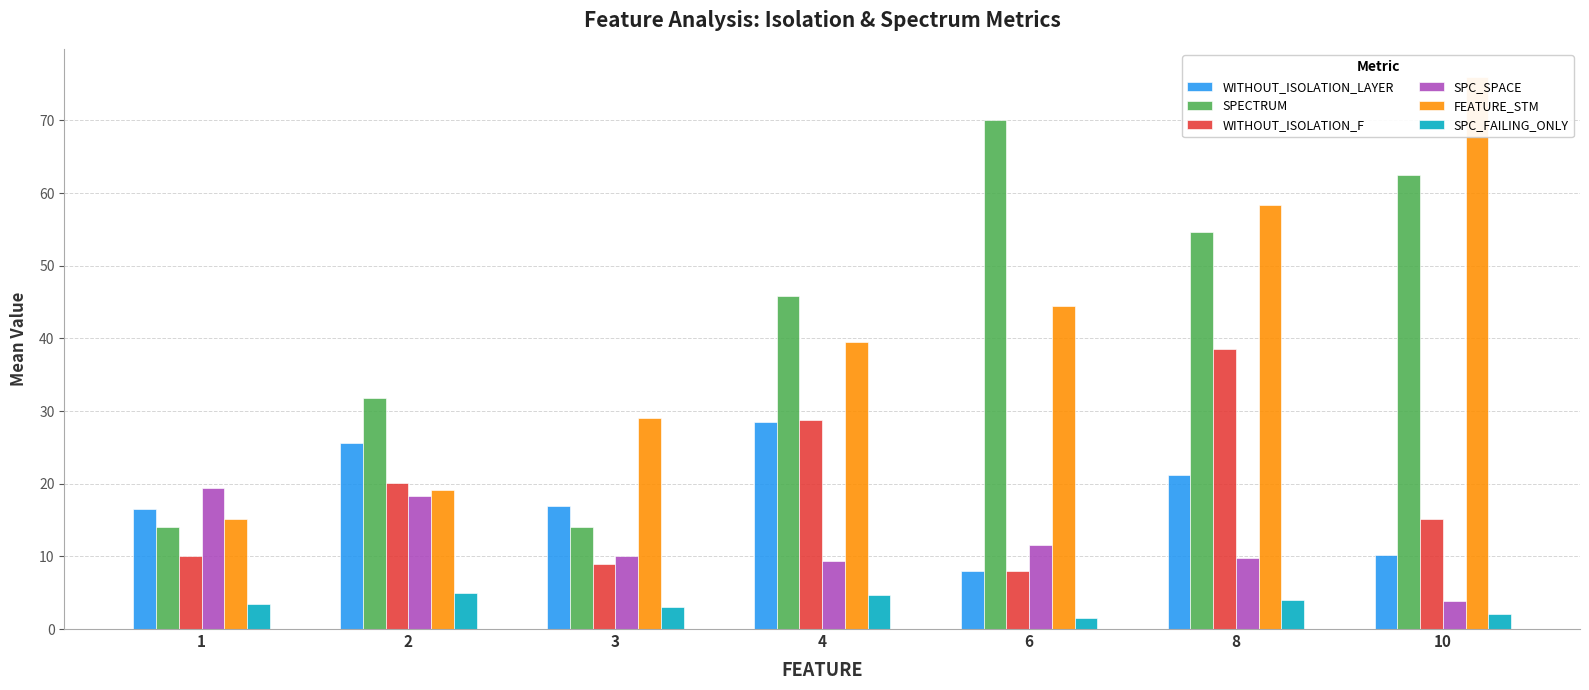

What is the average value of the FEATURE_STM series?

40.2